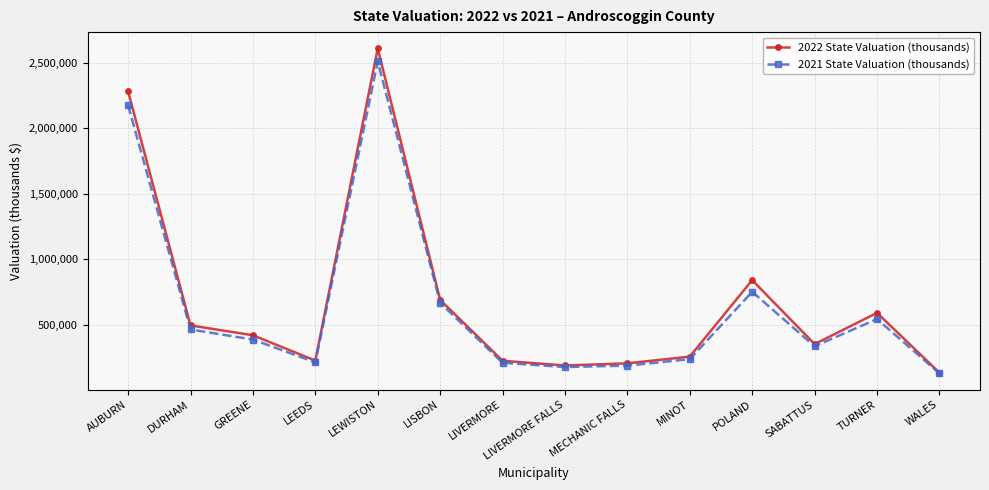

What is the difference between the second highest and minimum values in the 2022 State Valuation (thousands) series?

2146050